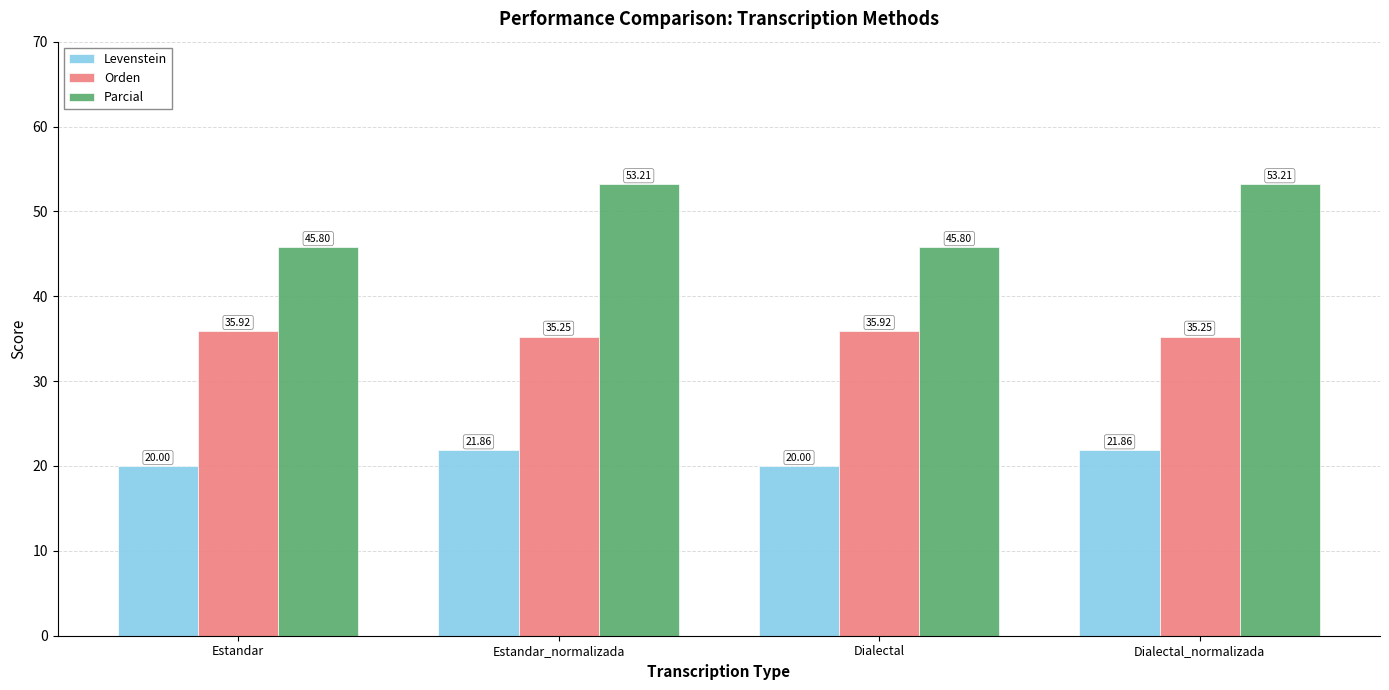

What is the spread (max minus min) of values at Estandar?

25.8